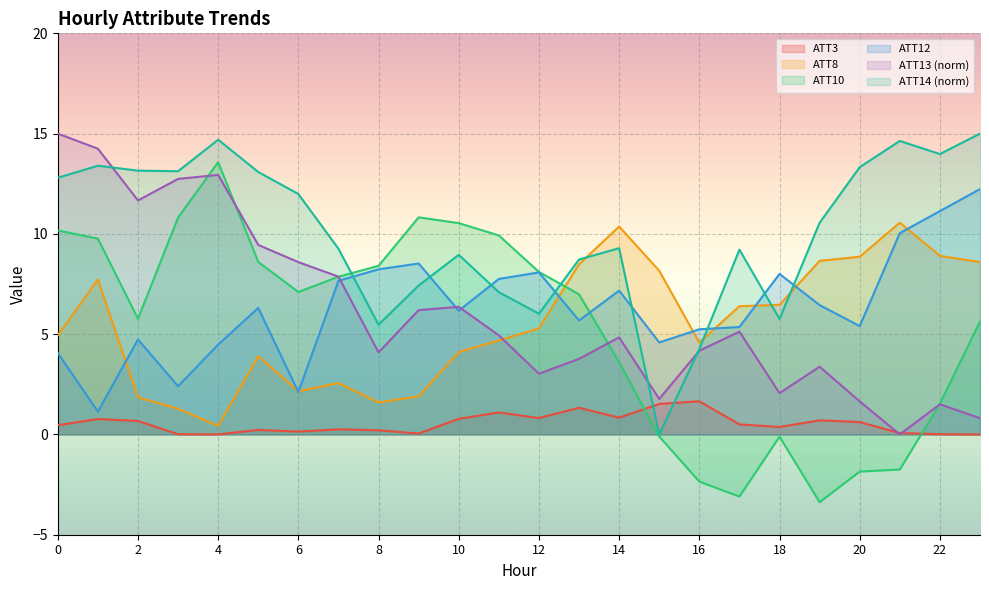

True or false: ATT13 has more than 2 points higher than both neighbors.

True